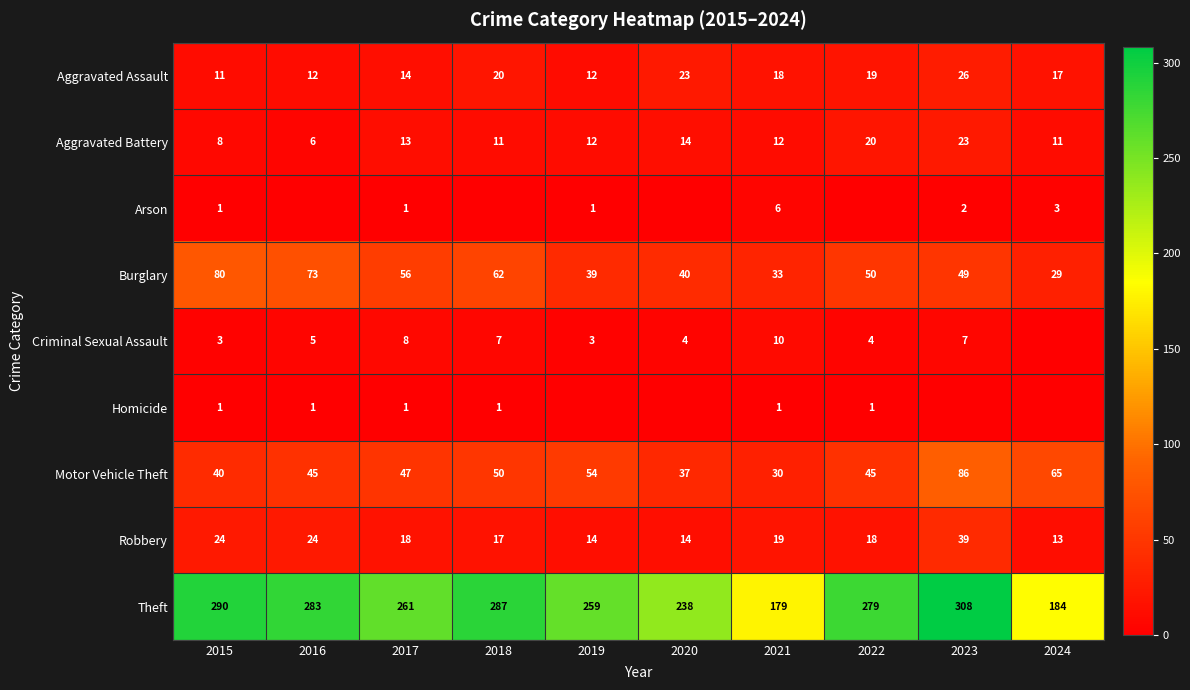

True or false: Aggravated Assault has a value of 11 at 2015.

True